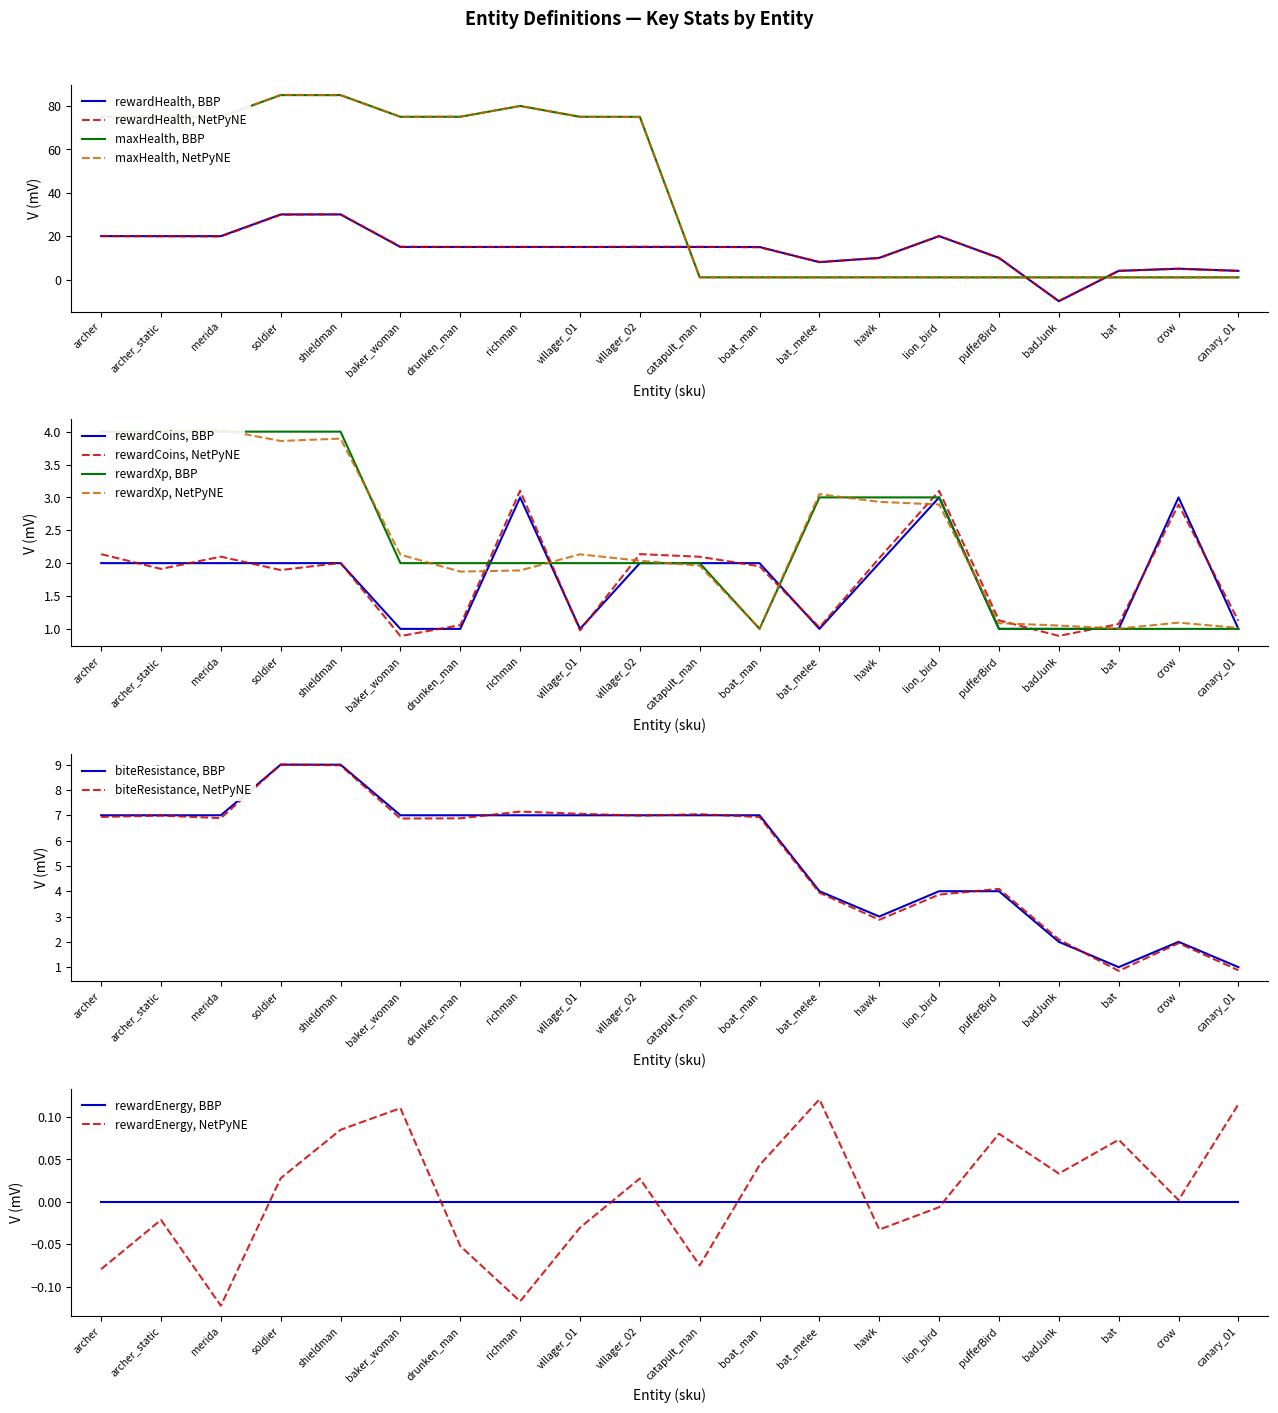

True or false: rewardXp and biteResistance cross at least once.

False